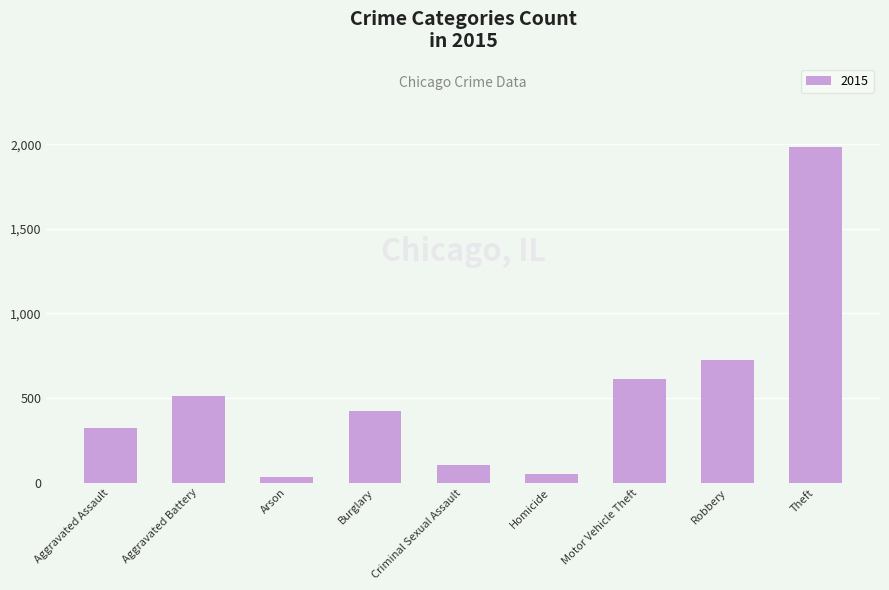

Reading right to left, transcribe all the data shown in this chart.

Theft=1981	Robbery=726	Motor Vehicle Theft=614	Homicide=50	Criminal Sexual Assault=105	Burglary=422	Arson=35	Aggravated Battery=515	Aggravated Assault=323